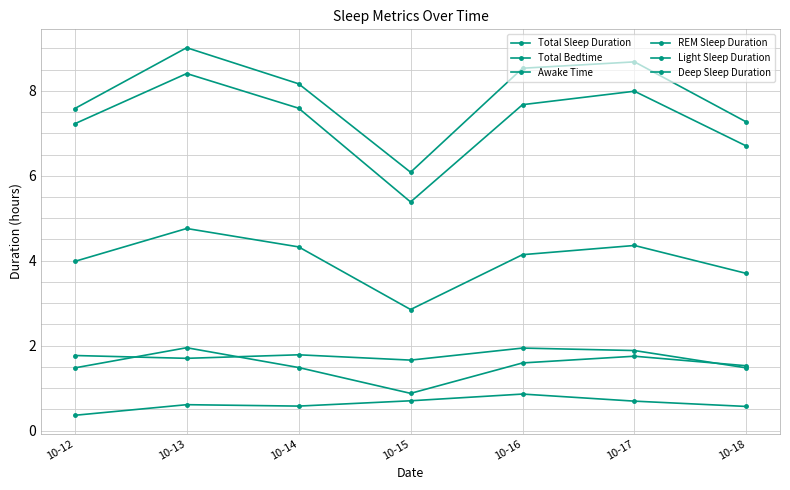

How many distinct data groups are displayed?

6